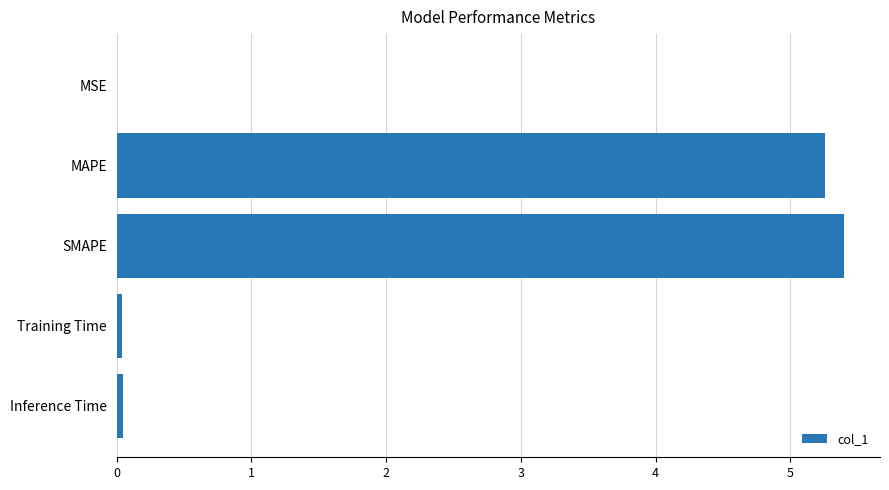

Which category has the highest value across all series?

SMAPE